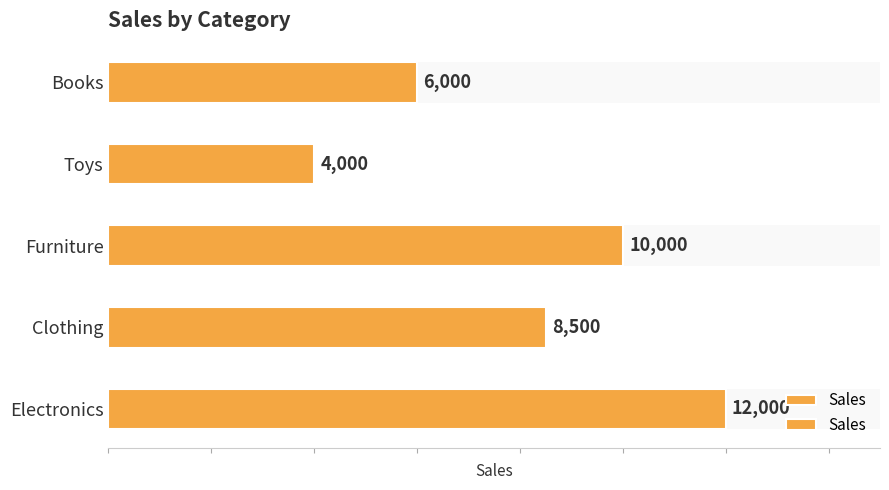

Read the value at 4, to the nearest 100.

6000